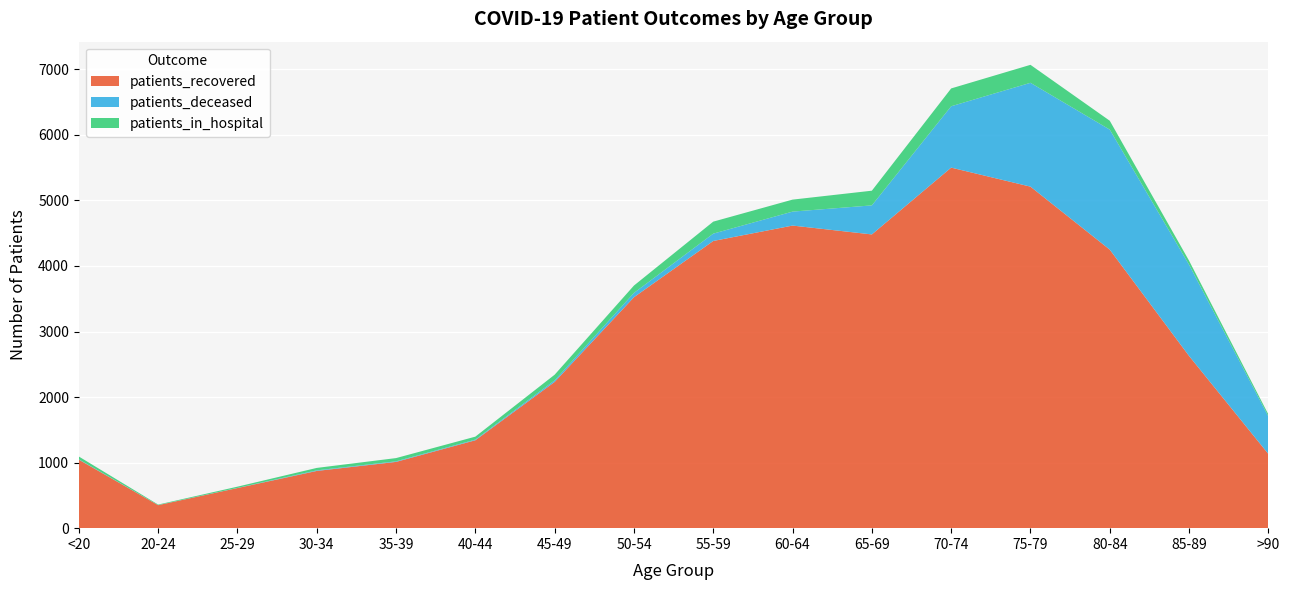

Reading right to left, what are all the values shown in this chart?

patients_recovered: >90=1132	85-89=2627	80-84=4249	75-79=5210	70-74=5500	65-69=4481	60-64=4616	55-59=4381	50-54=3523	45-49=2231	40-44=1341	35-39=1011	30-34=873	25-29=612	20-24=351	<20=1045
patients_deceased: >90=572	85-89=1392	80-84=1831	75-79=1584	70-74=936	65-69=443	60-64=213	55-59=112	50-54=66	45-49=24	40-44=10	35-39=9	30-34=9	25-29=2	20-24=1	<20=5
patients_in_hospital: >90=31	85-89=61	80-84=135	75-79=274	70-74=272	65-69=224	60-64=183	55-59=183	50-54=112	45-49=86	40-44=45	35-39=49	30-34=37	25-29=19	20-24=8	<20=43